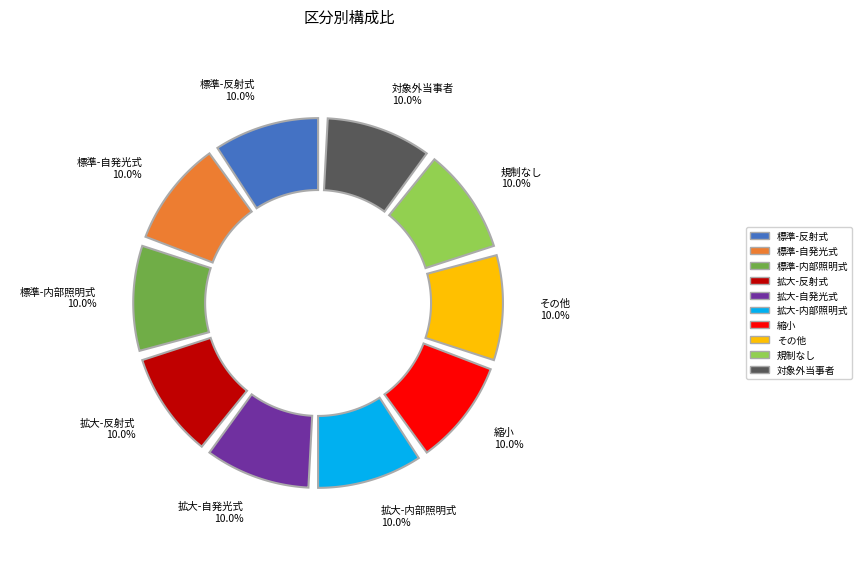

Which category has the smallest portion of the pie?

対象外当事者